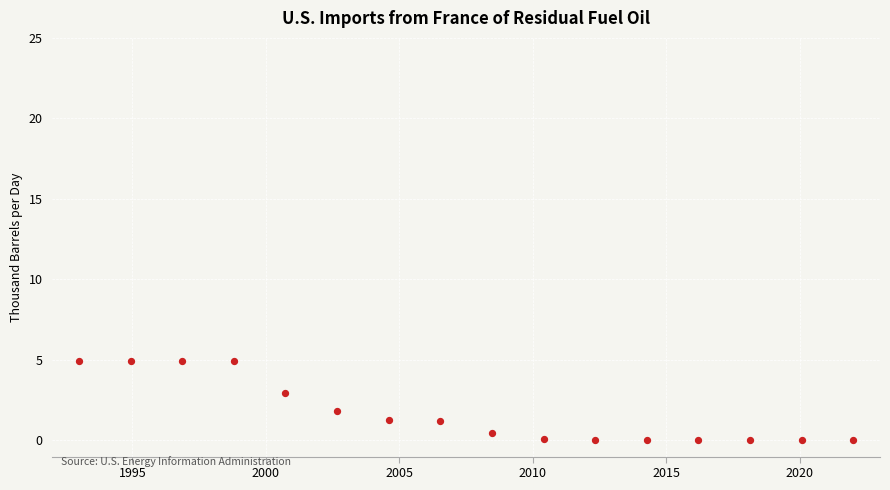

What is the range of X values (max minus min)?

29.0